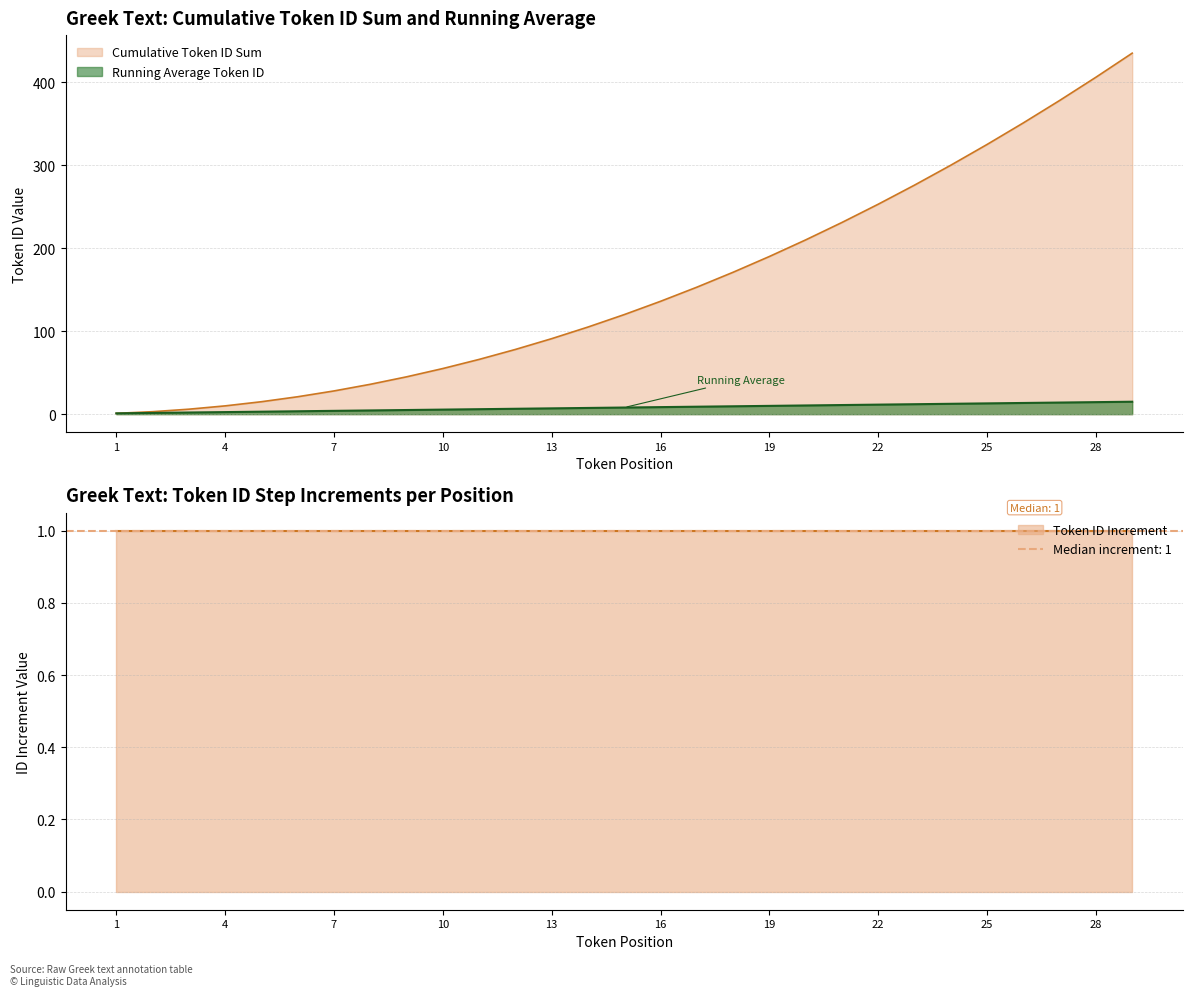

Reading left to right, what are all the values shown in this chart?

1=1.0	2=1.5	3=2.0	4=2.5	5=3.0	6=3.5	7=4.0	8=4.5	9=5.0	10=5.5	11=6.0	12=6.5	13=7.0	14=7.5	15=8.0	16=8.5	17=9.0	18=9.5	19=10.0	20=10.5	21=11.0	22=11.5	23=12.0	24=12.5	25=13.0	26=13.5	27=14.0	28=14.5	29=15.0